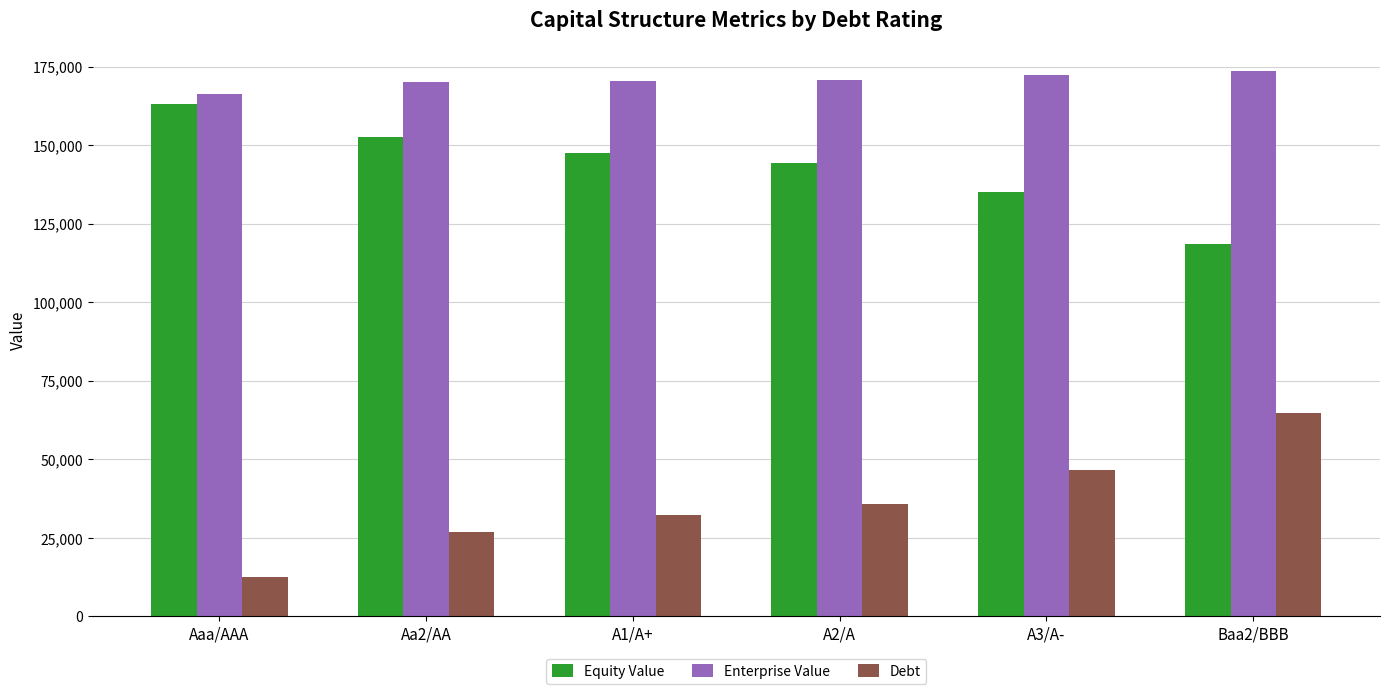

What is the maximum value shown in the chart?

173748.9